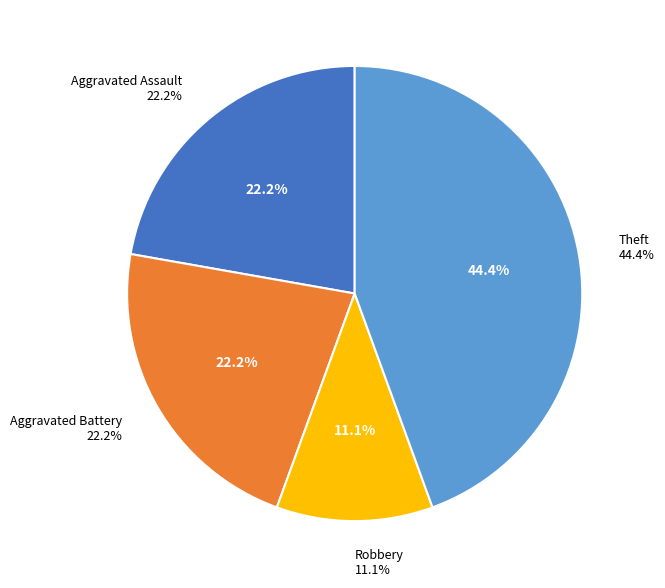

Which slice is the largest?

Theft